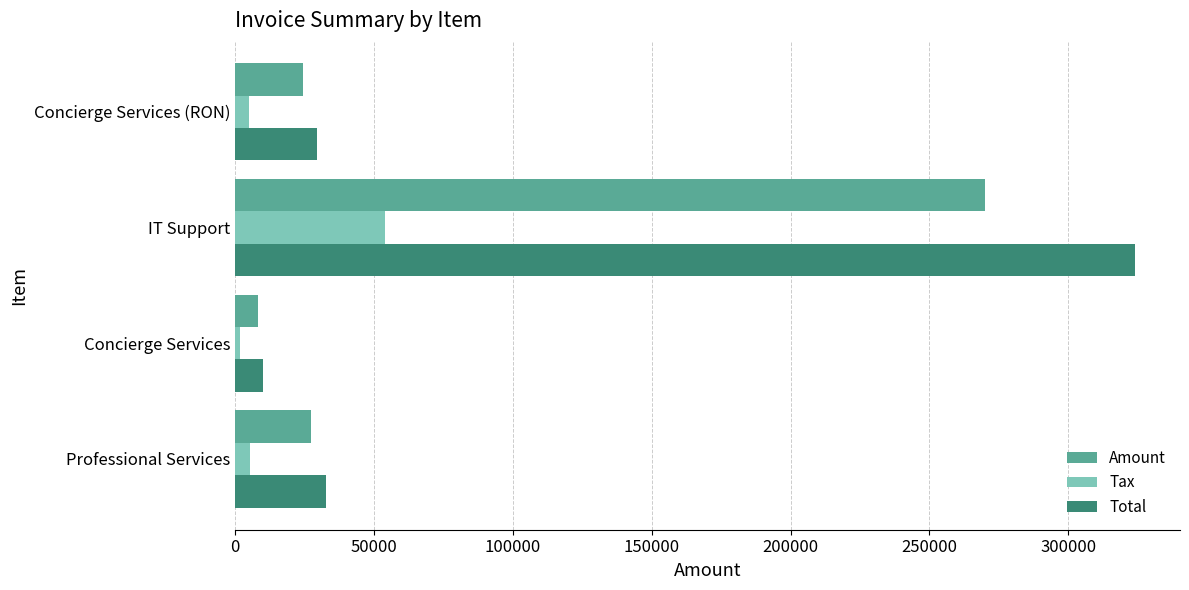

How many data points in Total are above 32906?

2